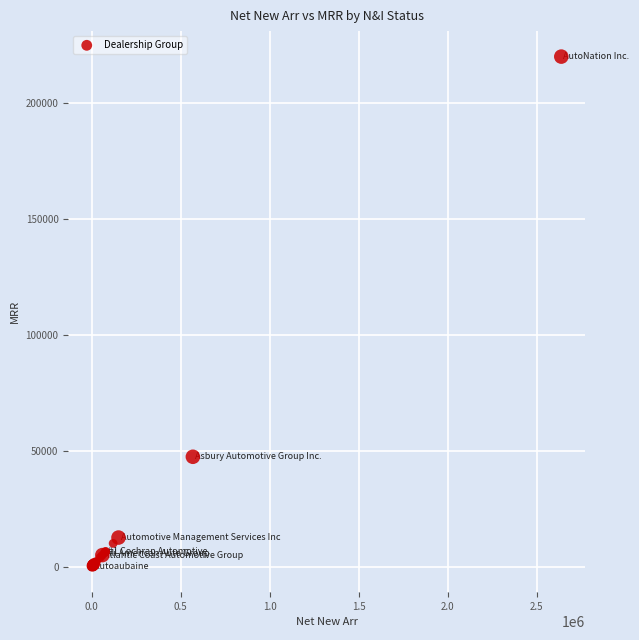

What Y value in the scatter plot is closest to 109897?

47336